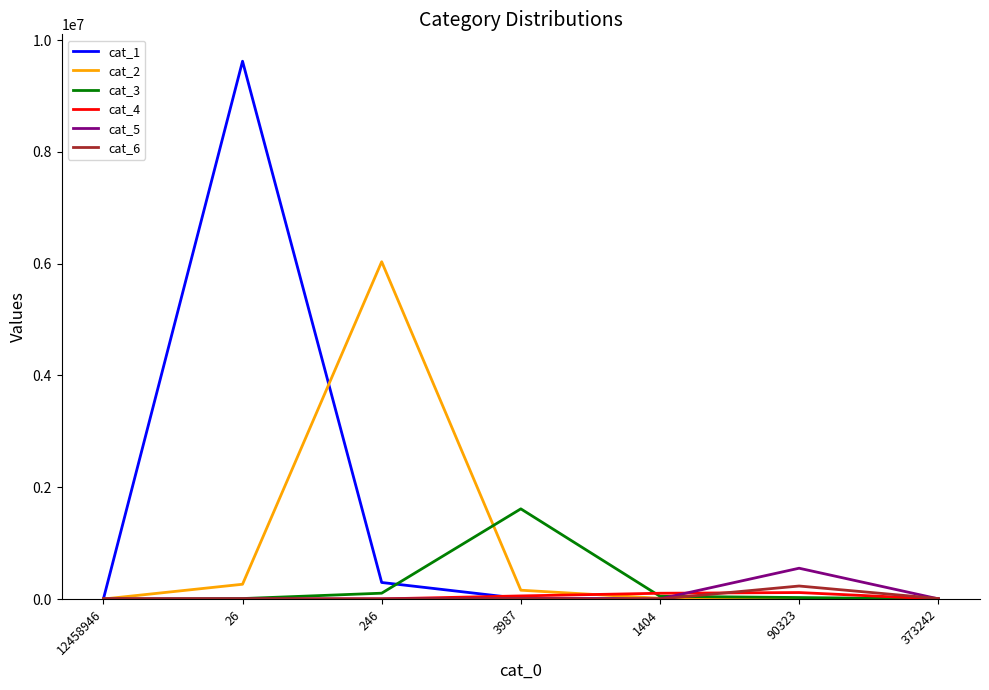

What is the greatest value displayed?

9620651